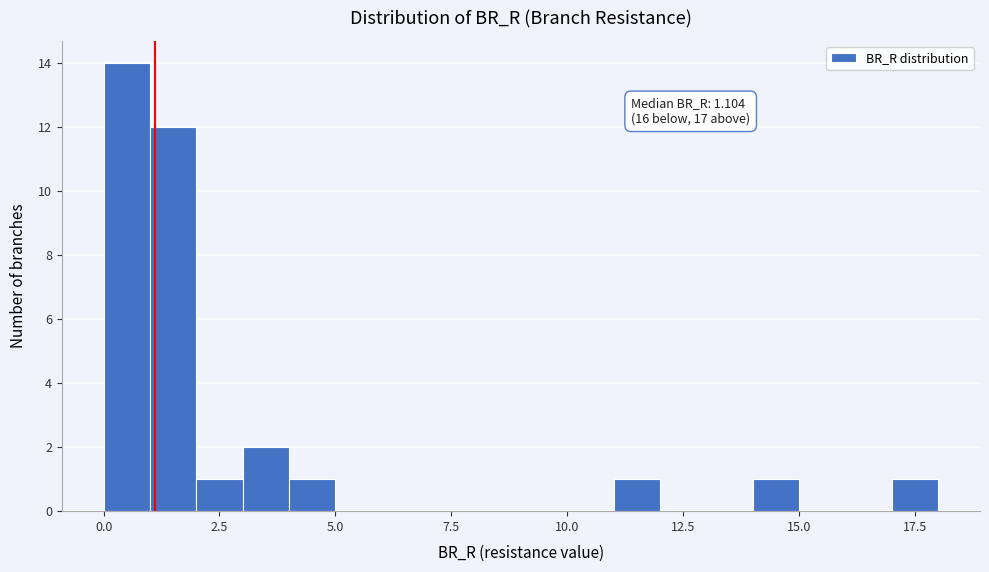

Read against the x-axis, roughly where is the centre of the tallest bar?

0.5